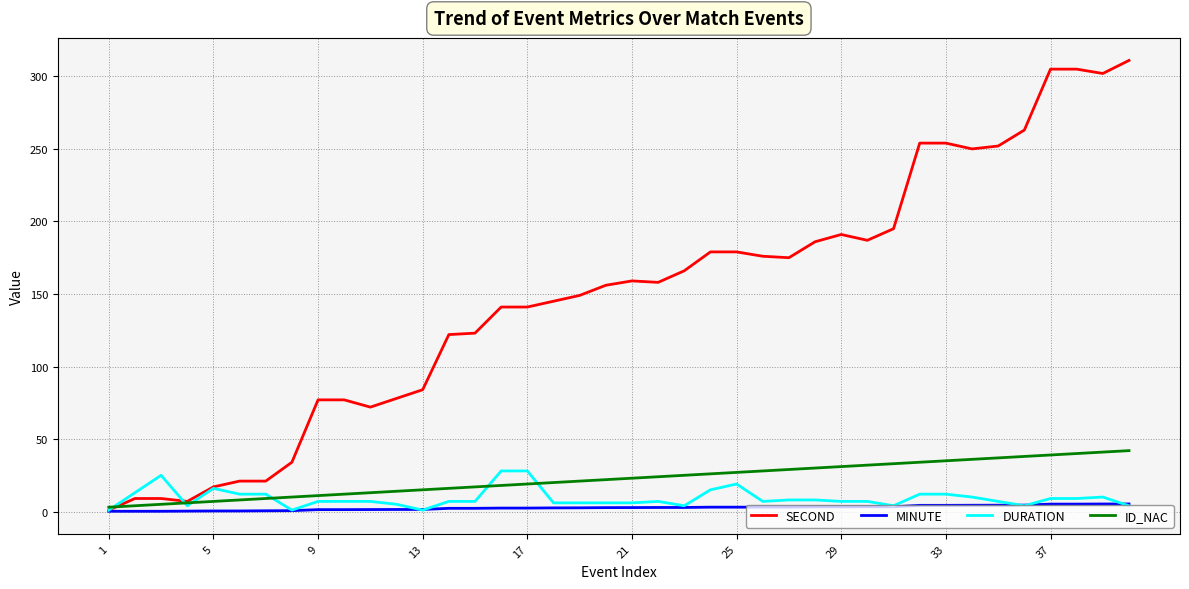

How many lines are shown in the chart?

4